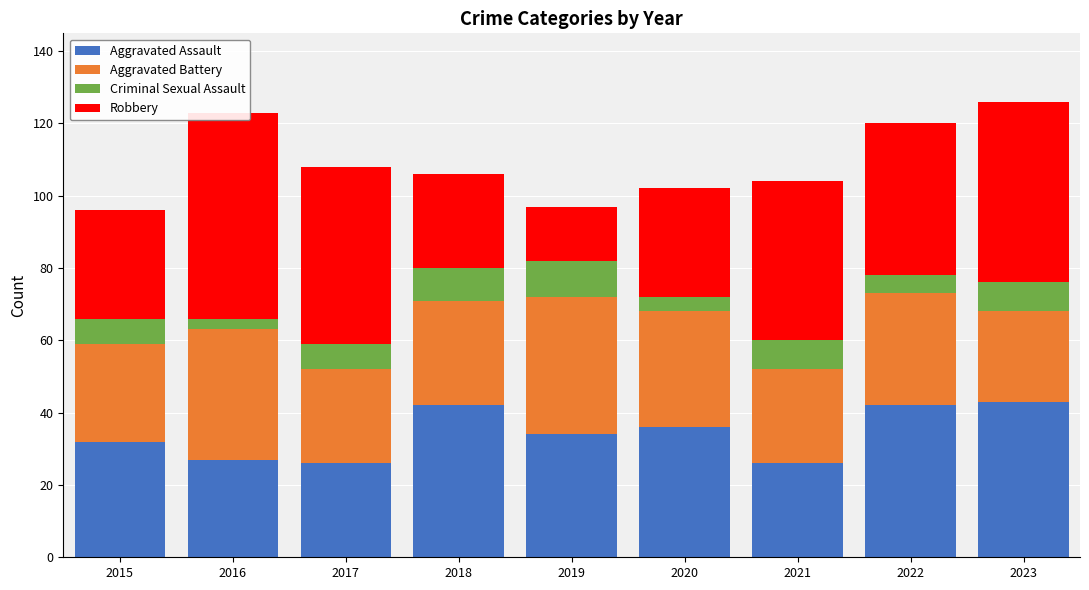

At which label does Aggravated Battery reach its minimum?

2023